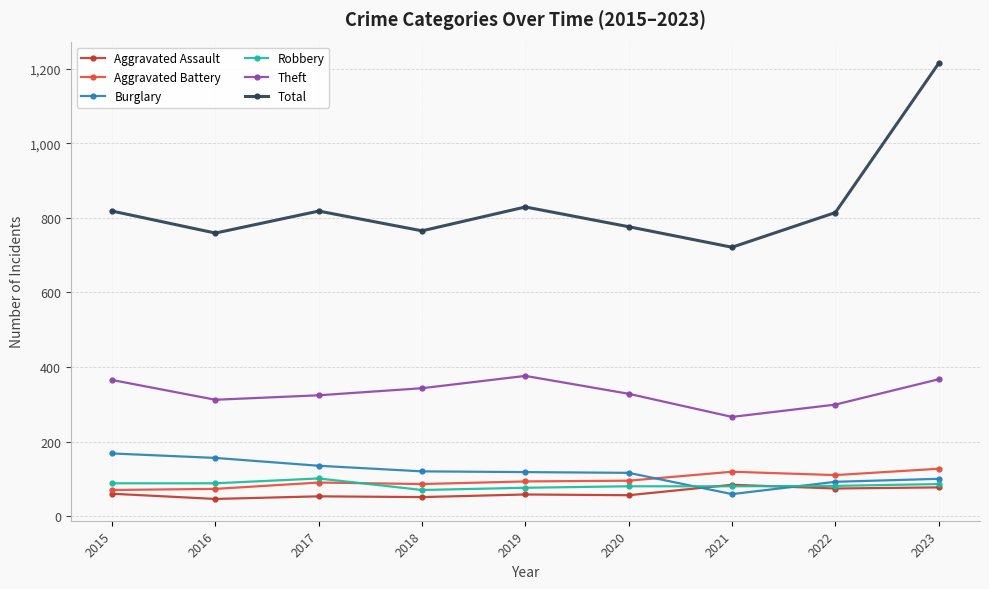

What is the total value across all series at 2022?

1470